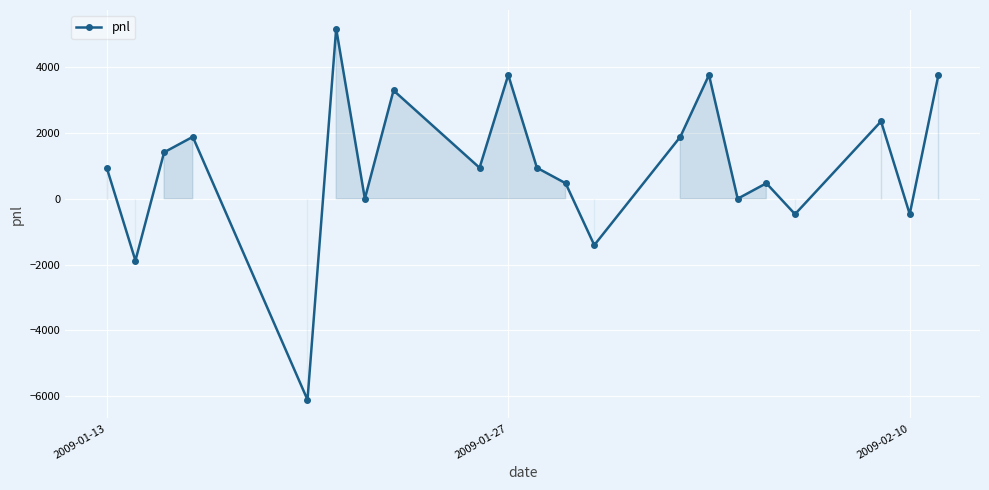

What is the difference between the maximum and minimum values?

11280